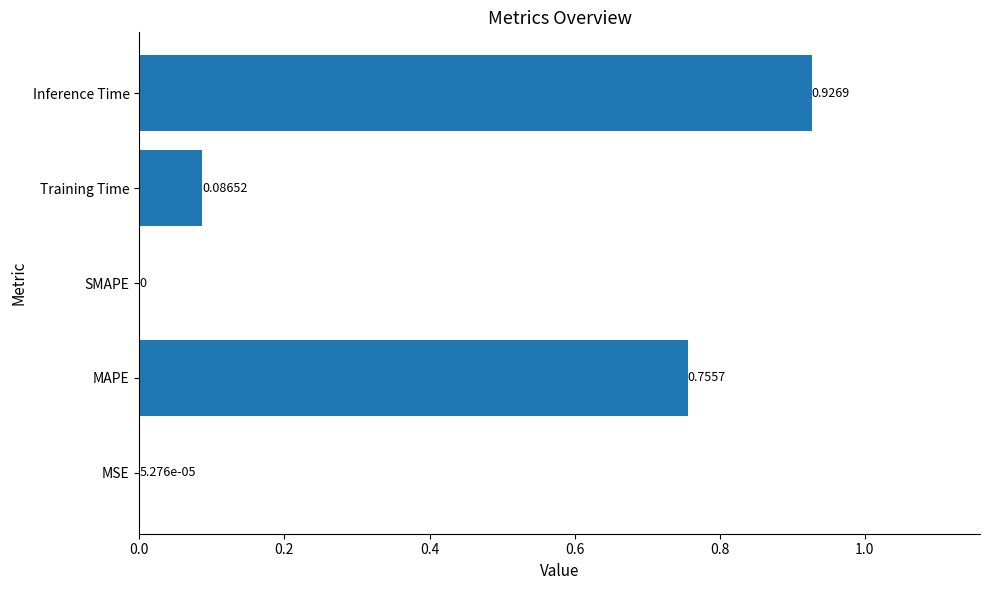

How many categories are shown in the chart?

5